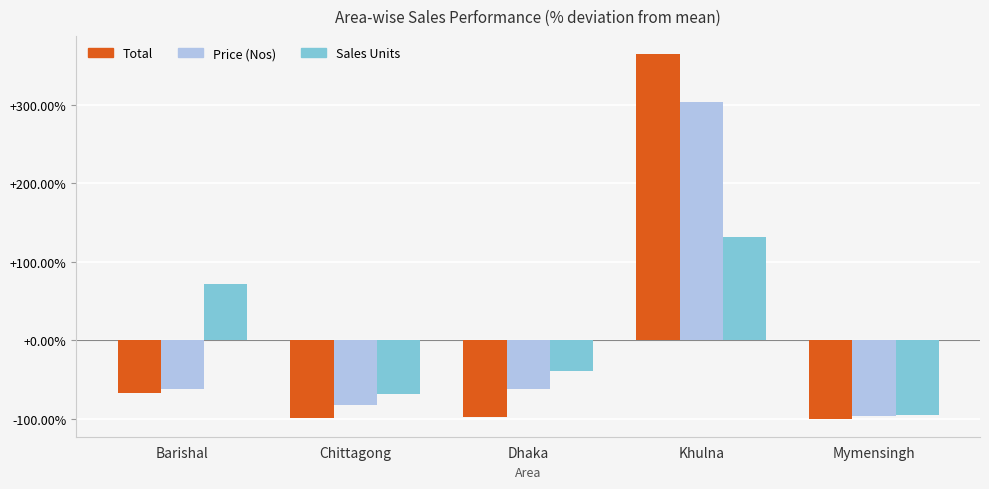

How many values in Total are above zero?

1